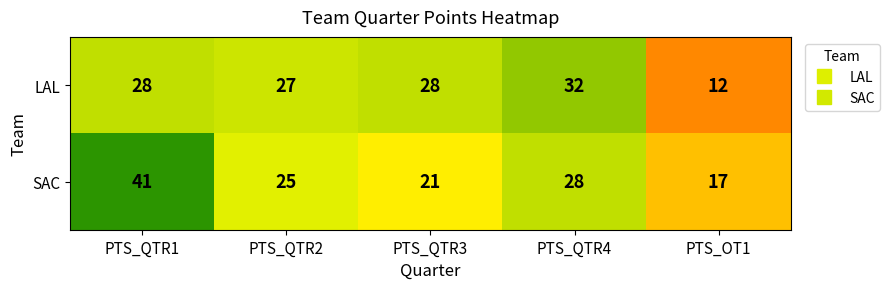

What is the sum of all SAC values?

132